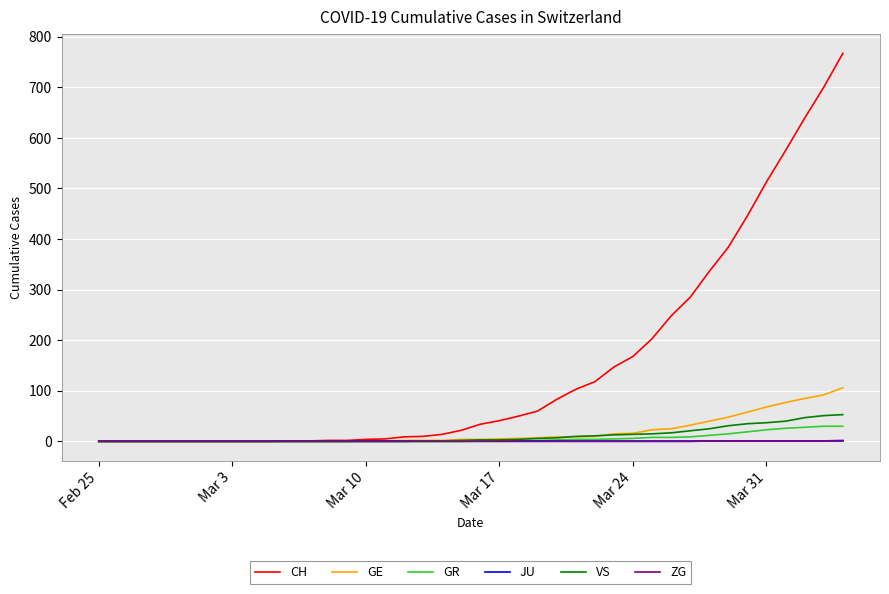

Which series has the largest total across all categories?

CH